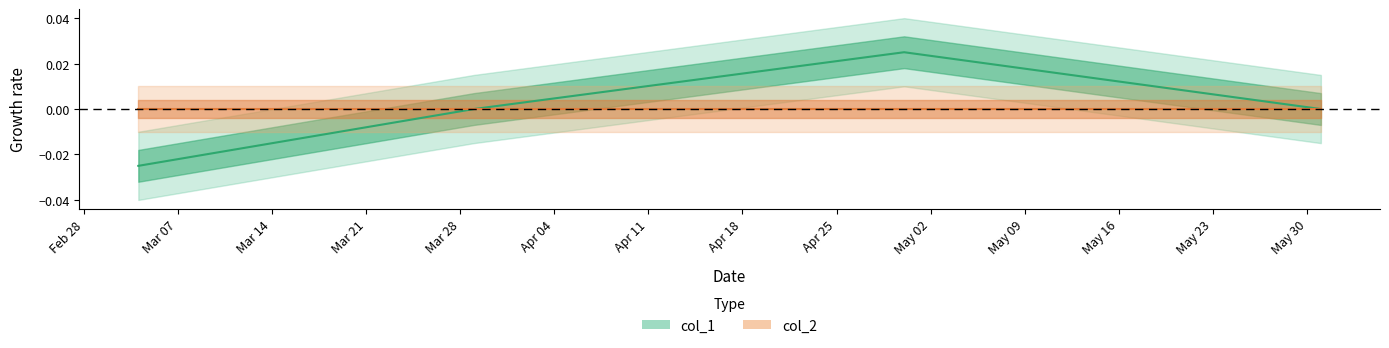

The value at 1651278711 is 0.0. True or false?

True